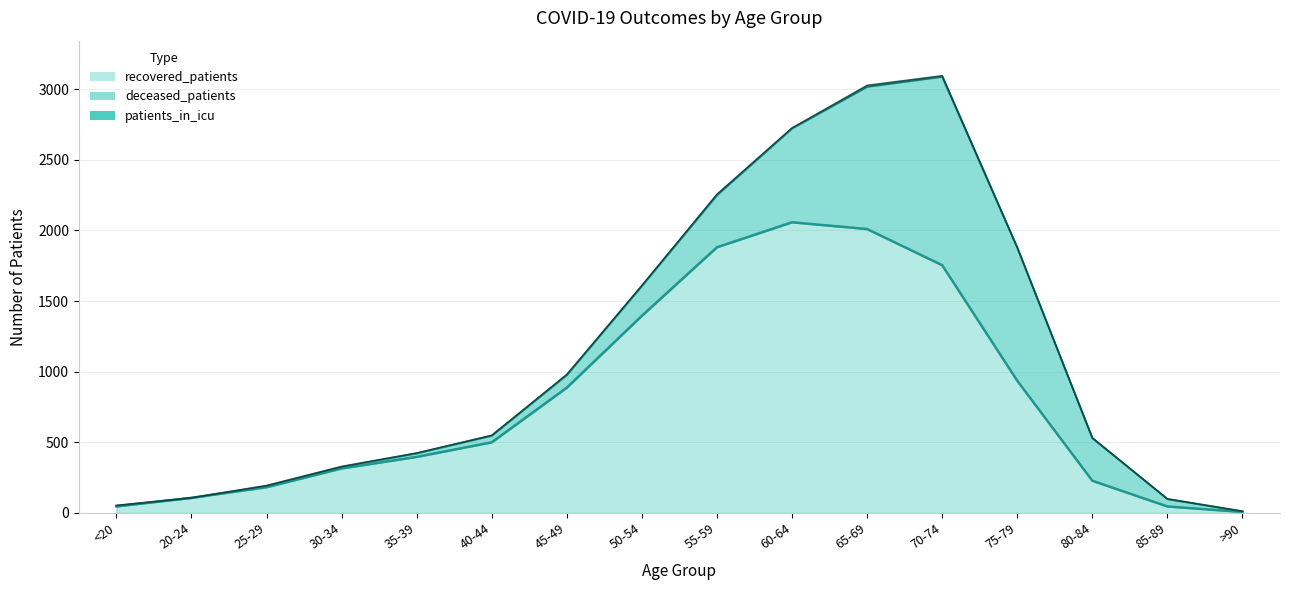

Which series has the widest spread of values?

recovered_patients